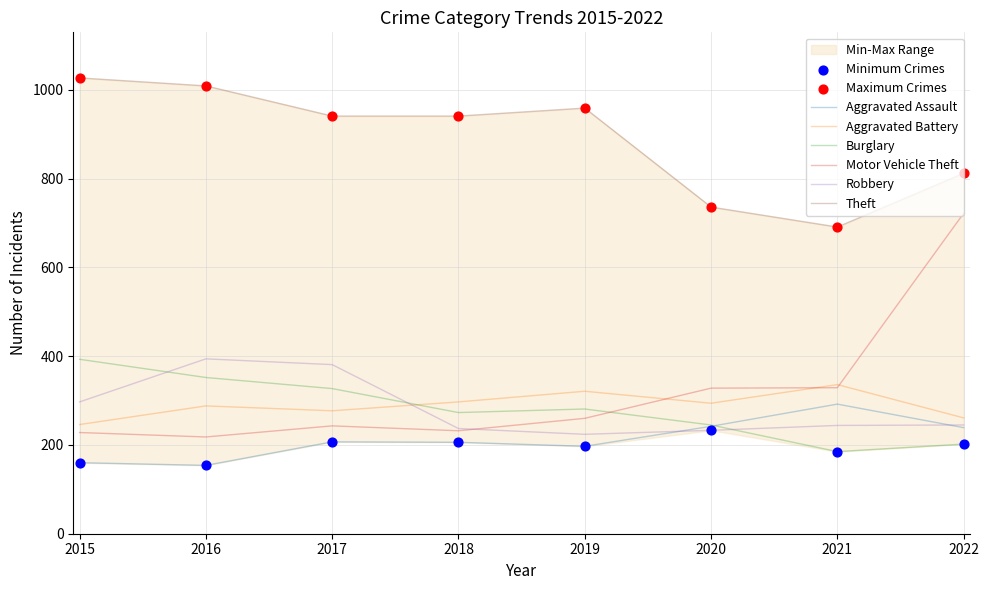

At which category is the sum across all series the highest?

2022